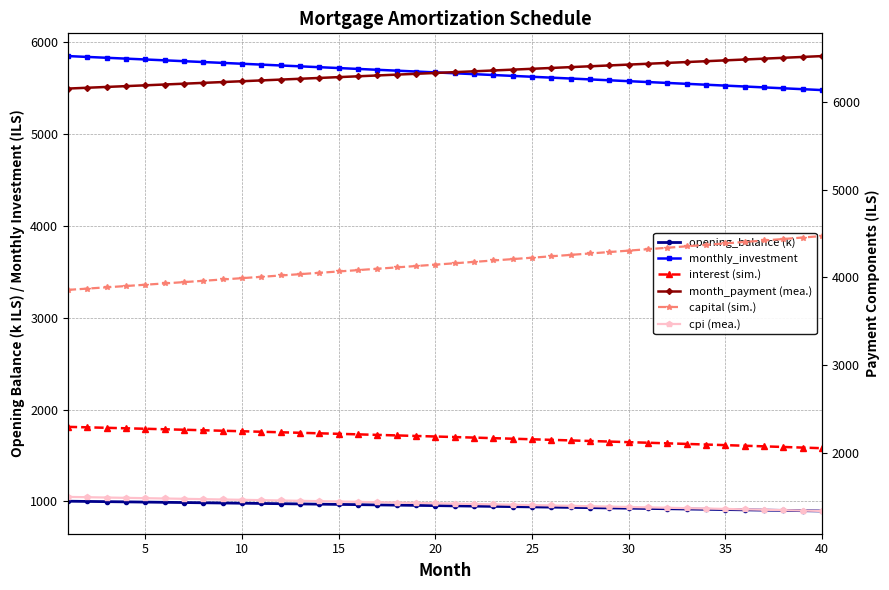

Reading left to right, extract all data points from this chart.

opening_balance (k): 1001.5	999.1	996.8	994.4	992.0	989.5	987.1	984.6	982.1	979.6	977.1	974.5	972.0	969.4	966.8	964.2	961.5	958.8	956.2	953.5	950.7	948.0	945.2	942.5	939.7	936.8	934.0	931.1	928.3	925.4	922.4	919.5	916.5	913.5	910.5	907.5	904.5	901.4	898.3	895.2
monthly_investment: 5848.5	5839.3	5830.1	5820.8	5811.5	5802.2	5792.9	5783.6	5774.3	5765.0	5755.6	5746.3	5736.9	5727.5	5718.1	5708.6	5699.2	5689.8	5680.3	5670.8	5661.3	5651.8	5642.3	5632.8	5623.2	5613.6	5604.1	5594.5	5584.9	5575.2	5565.6	5555.9	5546.3	5536.6	5526.9	5517.2	5507.5	5497.7	5488.0	5478.2
interest (sim.): 2295.1	2289.7	2284.2	2278.8	2273.2	2267.6	2262.0	2256.4	2250.7	2244.9	2239.1	2233.3	2227.4	2221.5	2215.5	2209.5	2203.5	2197.4	2191.2	2185.0	2178.8	2172.5	2166.2	2159.8	2153.4	2146.9	2140.4	2133.9	2127.3	2120.6	2113.9	2107.2	2100.4	2093.6	2086.7	2079.7	2072.7	2065.7	2058.6	2051.5
month_payment (mea.): 6151.5	6160.7	6169.9	6179.2	6188.5	6197.8	6207.1	6216.4	6225.7	6235.0	6244.4	6253.7	6263.1	6272.5	6281.9	6291.4	6300.8	6310.2	6319.7	6329.2	6338.7	6348.2	6357.7	6367.2	6376.8	6386.4	6395.9	6405.5	6415.1	6424.8	6434.4	6444.1	6453.7	6463.4	6473.1	6482.8	6492.5	6502.3	6512.0	6521.8
capital (sim.): 3856.4	3871.0	3885.7	3900.4	3915.2	3930.1	3945.0	3960.0	3975.0	3990.1	4005.2	4020.4	4035.7	4051.0	4066.4	4081.8	4097.3	4112.9	4128.5	4144.1	4159.9	4175.7	4191.5	4207.4	4223.4	4239.4	4255.5	4271.6	4287.9	4304.1	4320.5	4336.9	4353.3	4369.9	4386.4	4403.1	4419.8	4436.6	4453.4	4470.3
cpi (mea.): 1496.5	1492.9	1489.3	1485.7	1482.0	1478.4	1474.7	1471.0	1467.2	1463.4	1459.6	1455.8	1451.9	1448.0	1444.1	1440.1	1436.1	1432.1	1428.1	1424.0	1419.9	1415.8	1411.6	1407.4	1403.2	1398.9	1394.6	1390.3	1386.0	1381.6	1377.2	1372.7	1368.3	1363.8	1359.2	1354.7	1350.1	1345.4	1340.8	1336.1